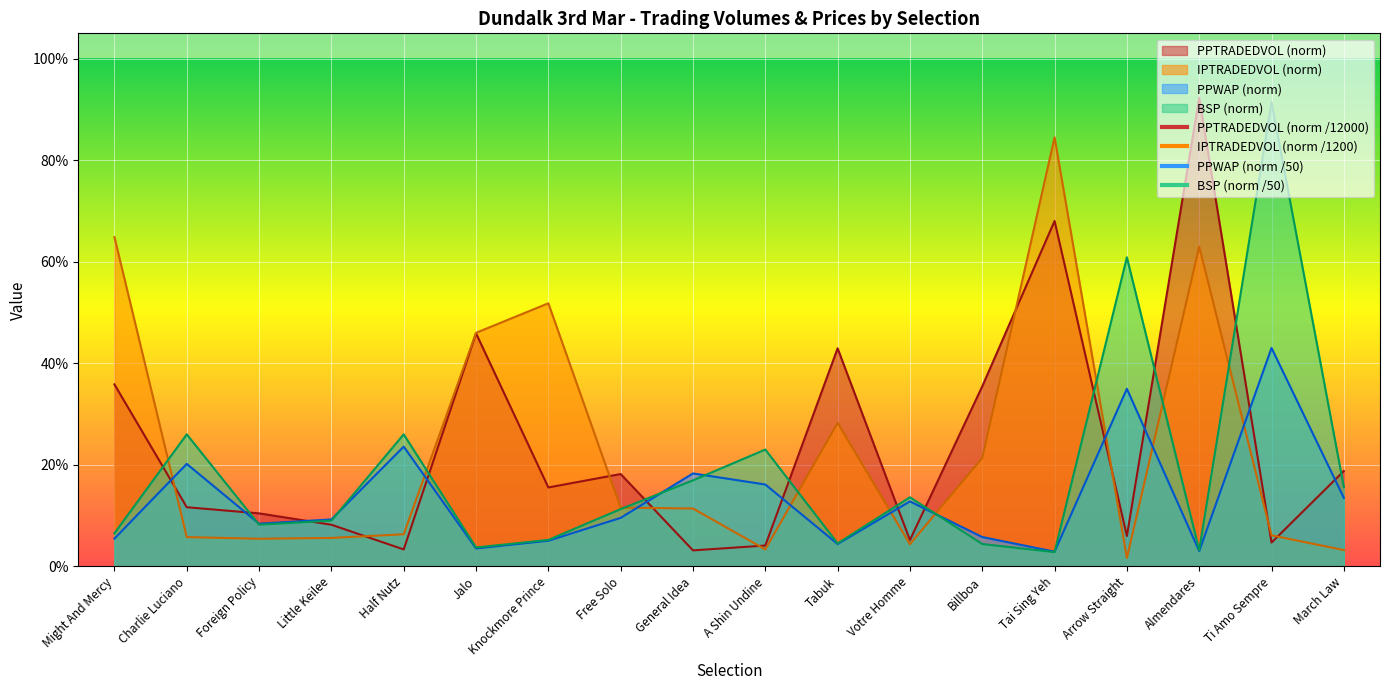

Is the value of BSP at Free Solo greater than the value of PPWAP at General Idea?

No